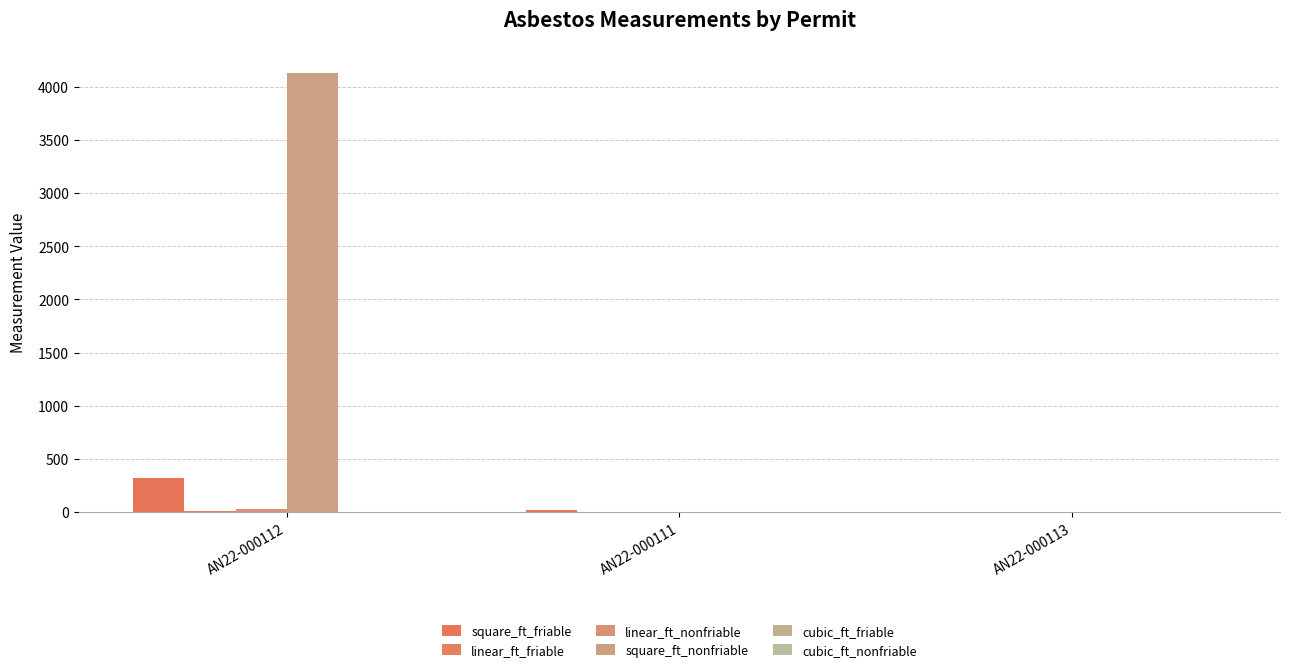

How many distinct data groups are displayed?

4